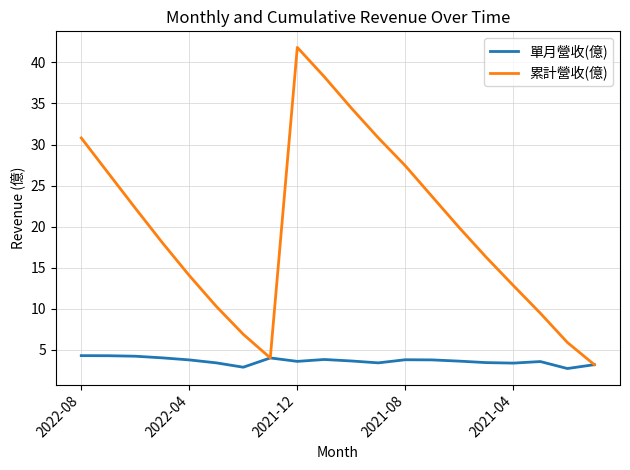

What are all the series names shown in the legend?

單月營收(億), 累計營收(億)